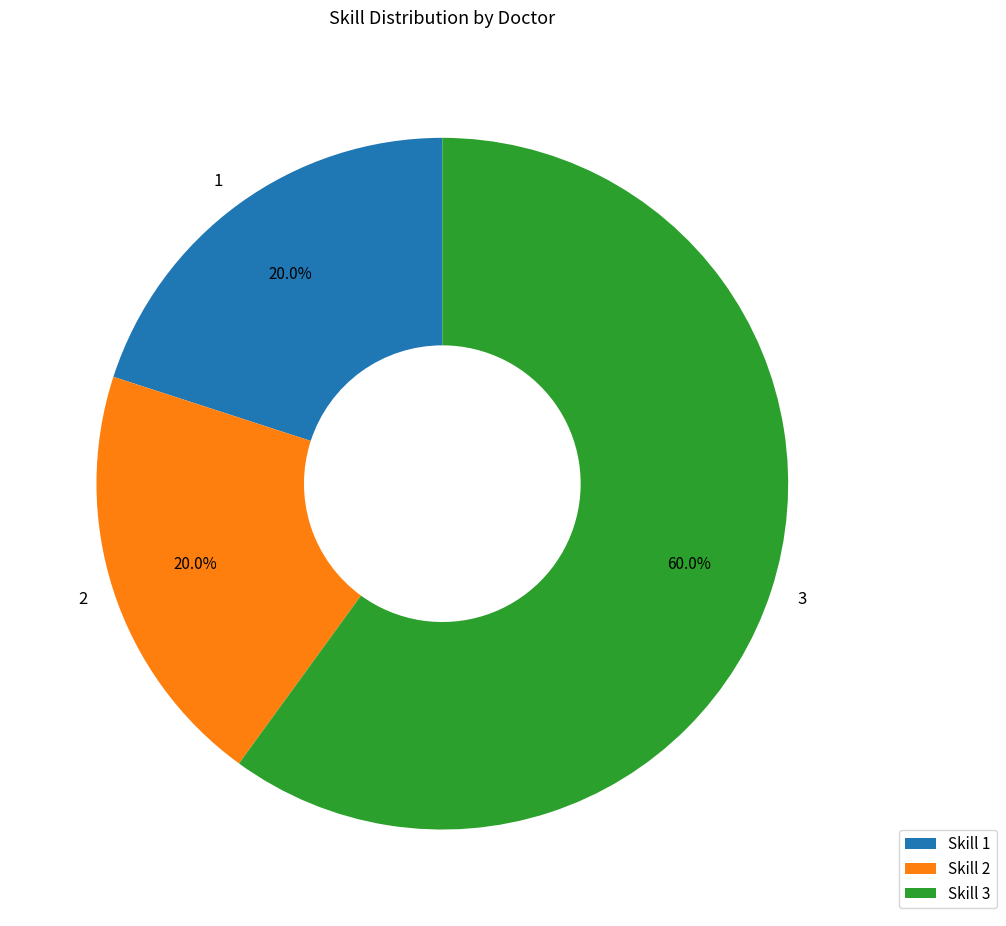

Is the sum of 3 and 2 greater than half?

Yes